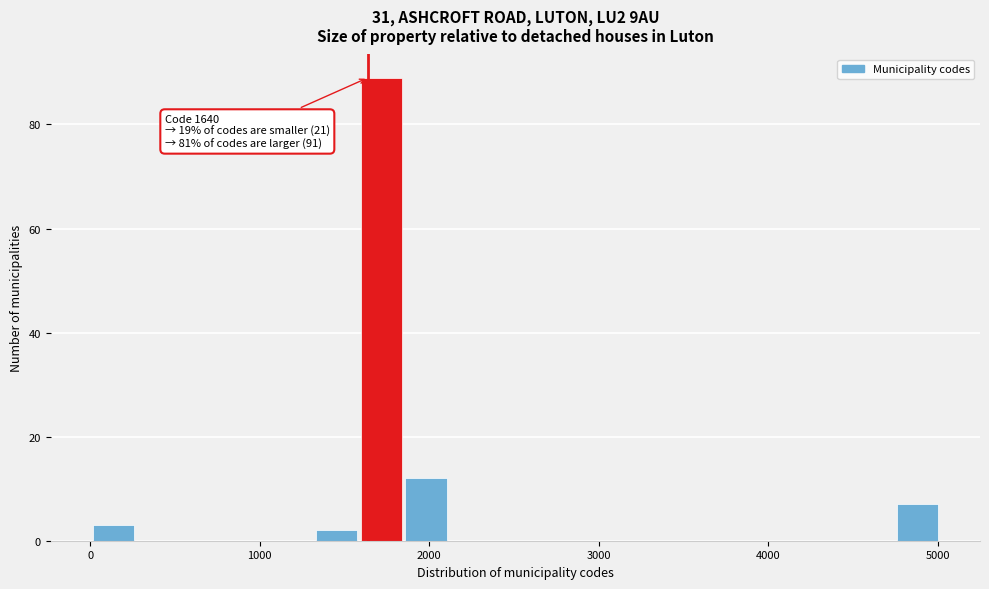

Around what value on the x-axis is the tallest bar? Give the approximate position of its centre, as read against the axis.

1700